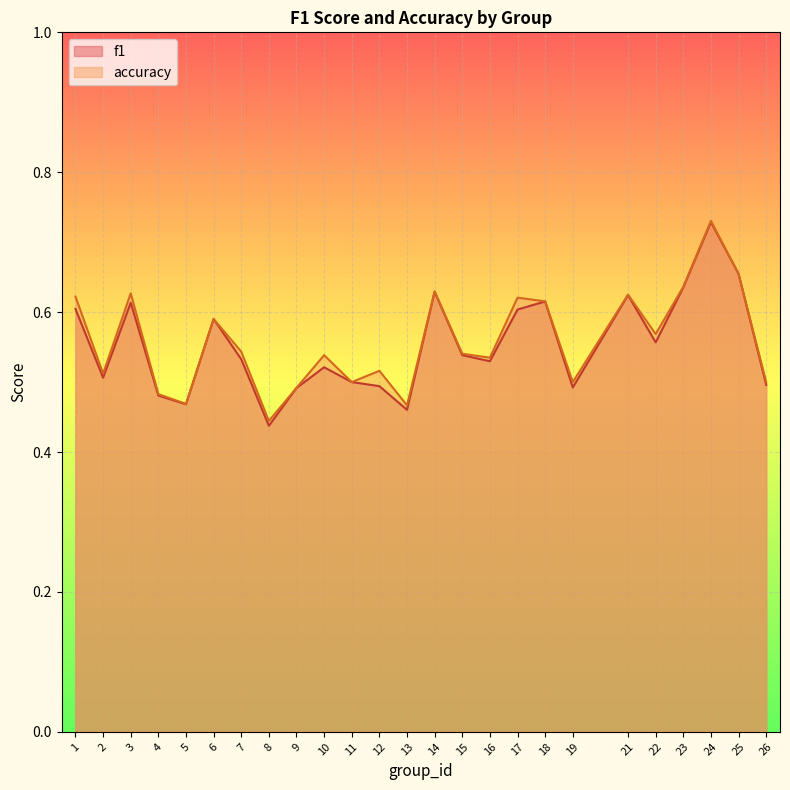

At which category is the sum across all series the highest?

24